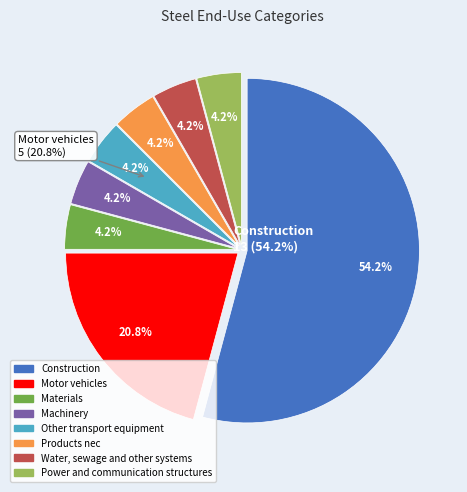

The Other transport equipment slice represents 13% of the pie. True or false?

False